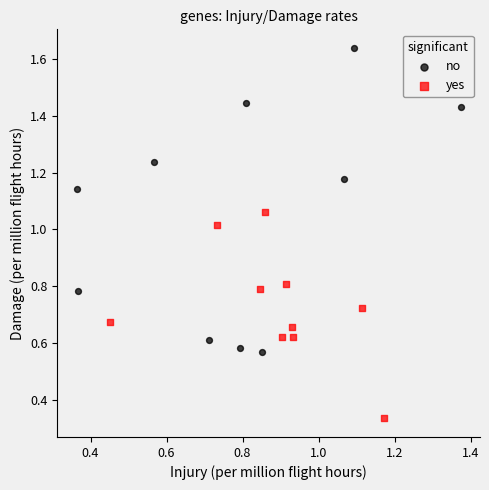

Which series reaches the maximum Y coordinate?

no